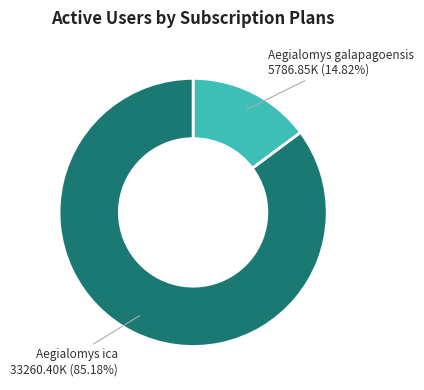

How many slices are in this pie chart?

2